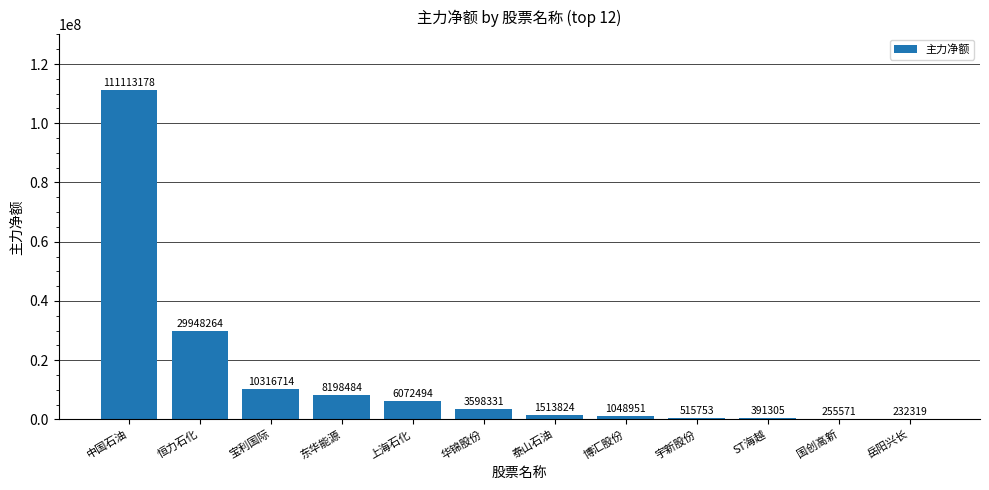

Is it true that the value at 泰山石油 is 1513824?

True